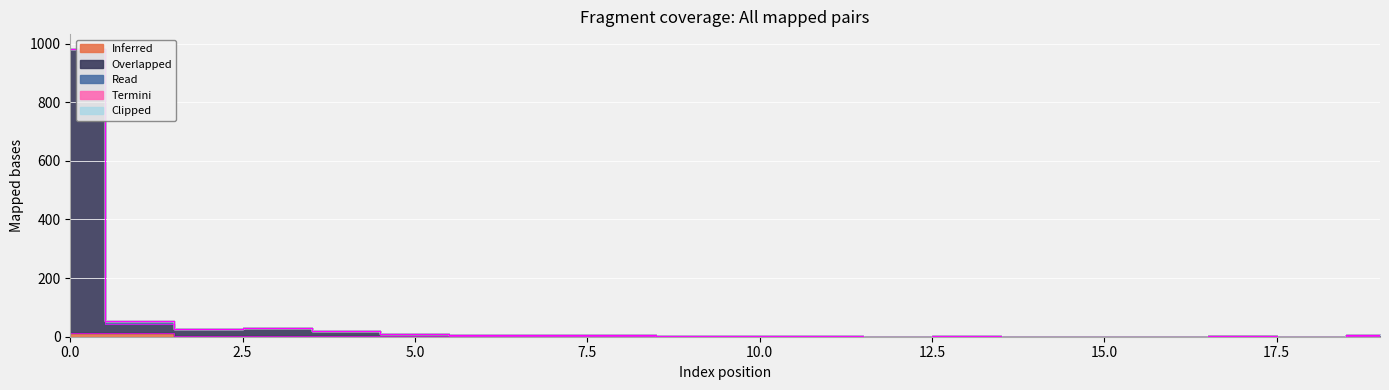

Which has a higher value, 13 or 16?

13